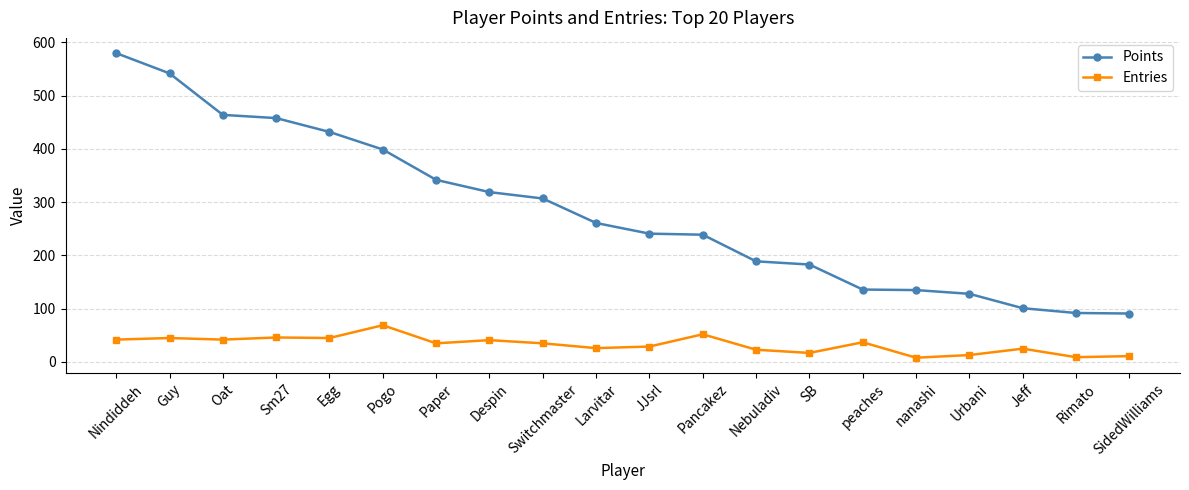

What is the minimum value for Points?

91